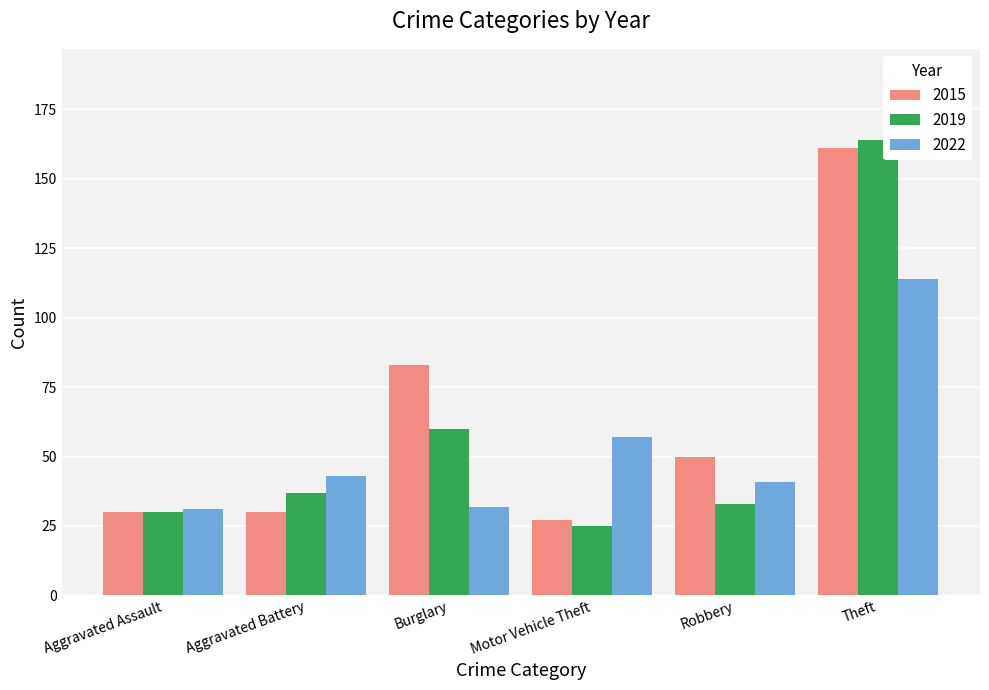

Where is 2019 nearest to the value 94?

Burglary